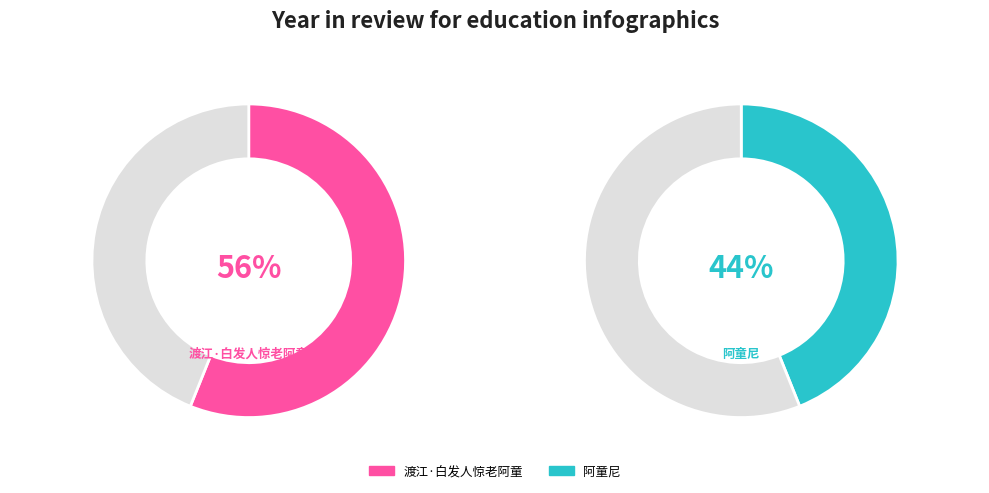

To the nearest percent, what is the average slice percentage?

50%